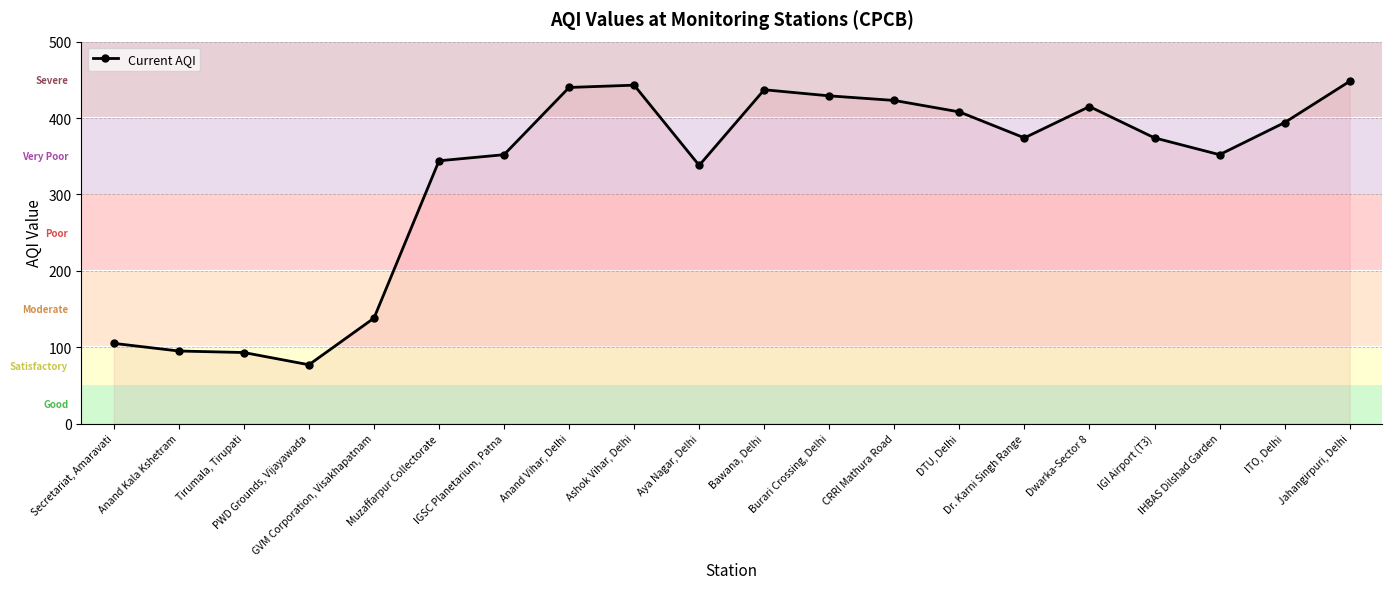

Approximately how many times larger is the value at Dwarka-Sector 8 compared to Anand Kala Kshetram?

4.4